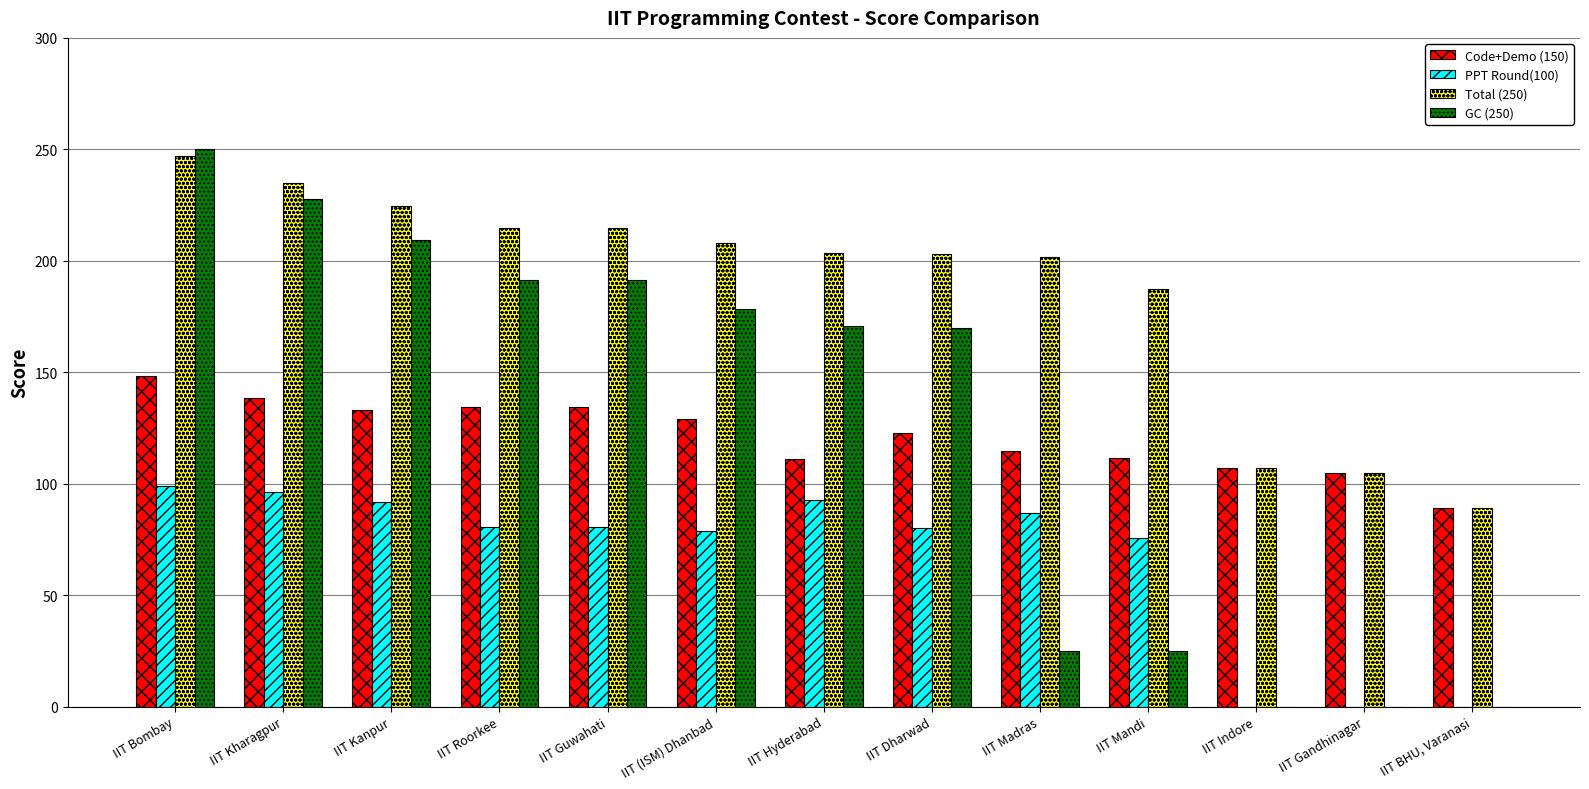

Which category has the highest value across all series?

IIT Bombay